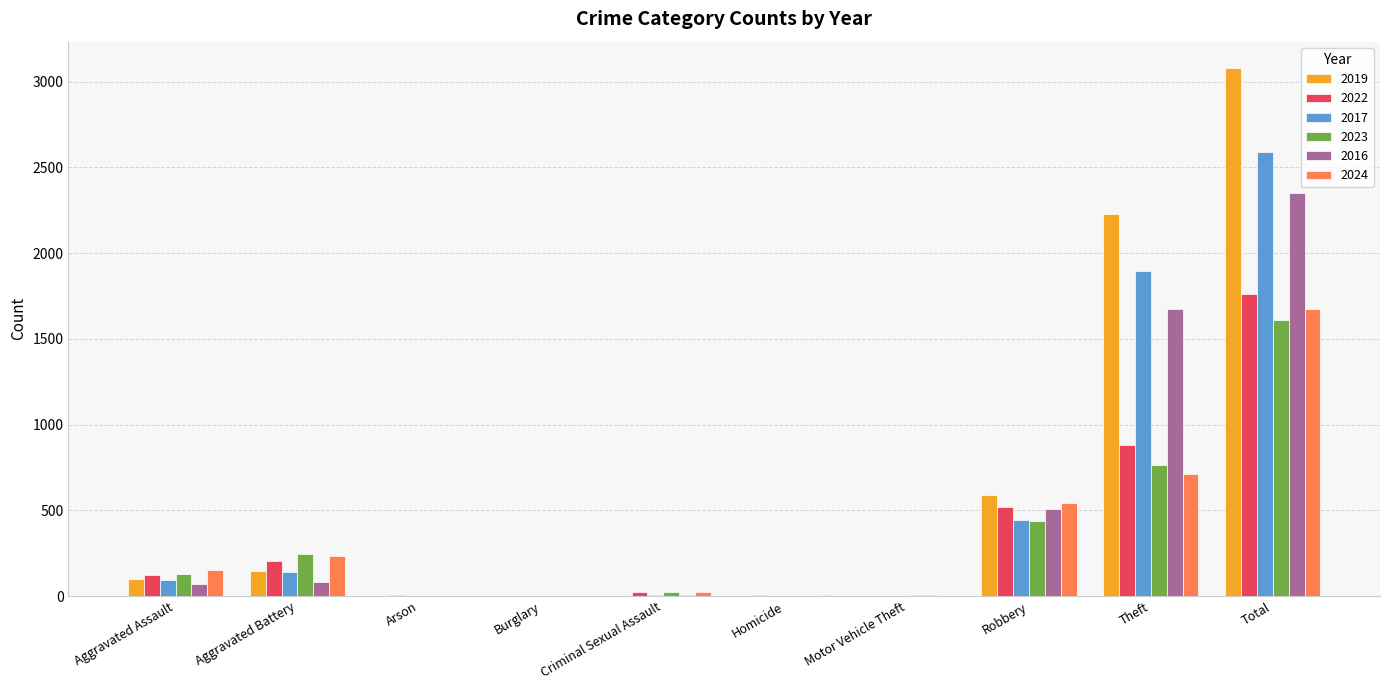

What is the sum of all 2019 values?

6160